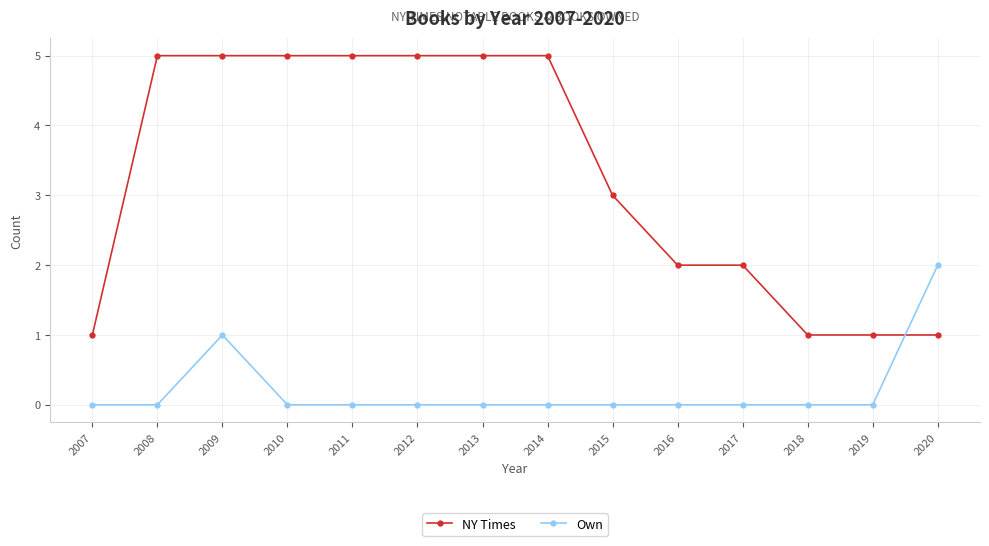

Which series changed the most between 2016 and 2019?

NY Times